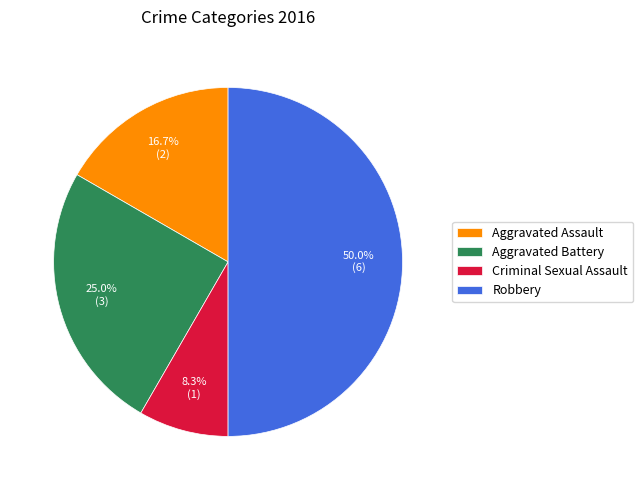

Which category has the smallest portion of the pie?

Criminal Sexual Assault